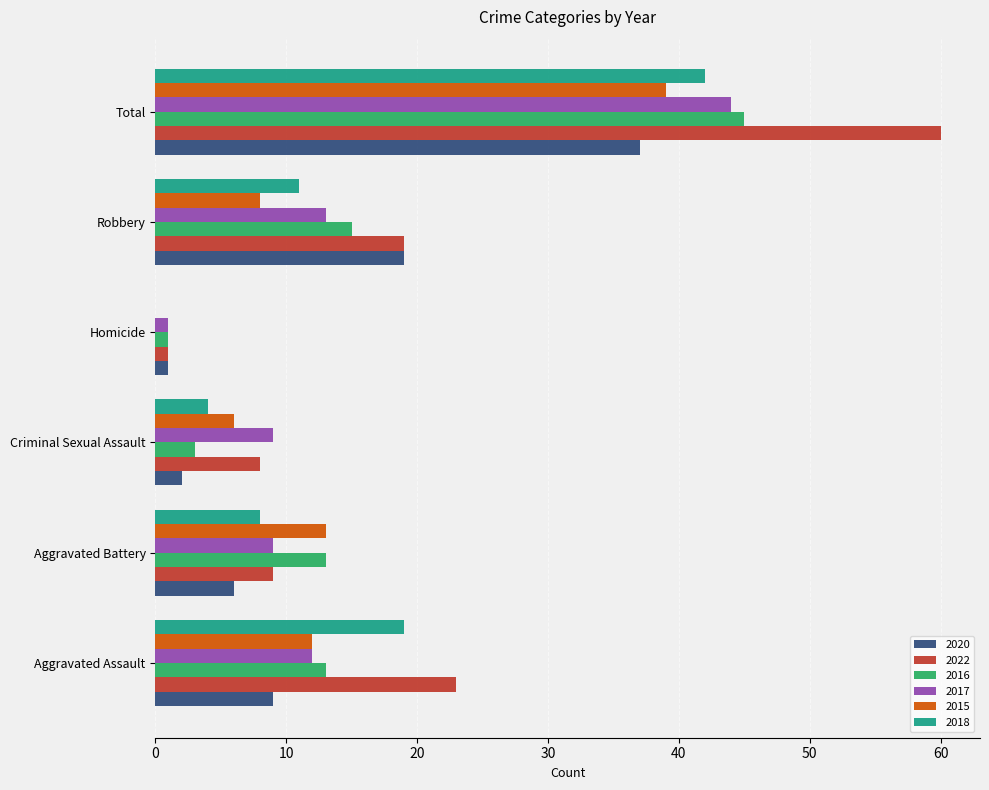

What is the sum of all 2020 values?

74